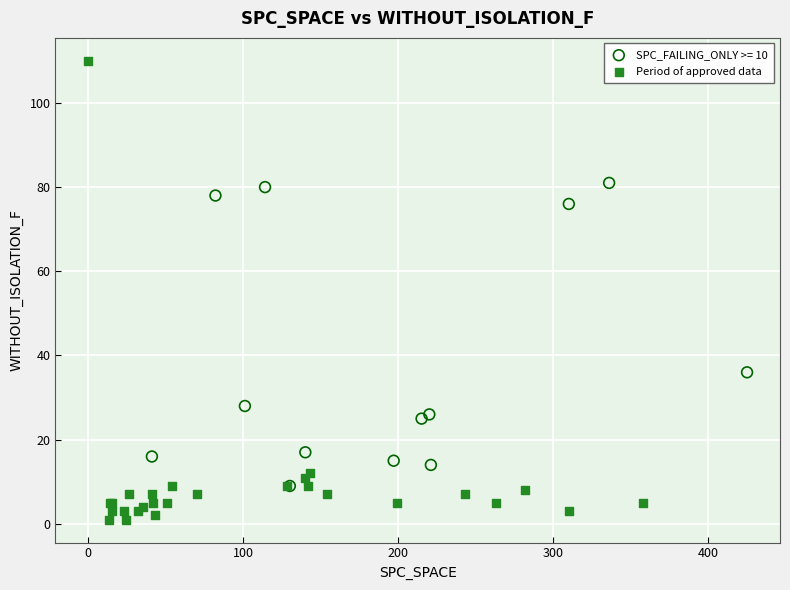

Which series has the widest spread of Y values?

Period of approved data